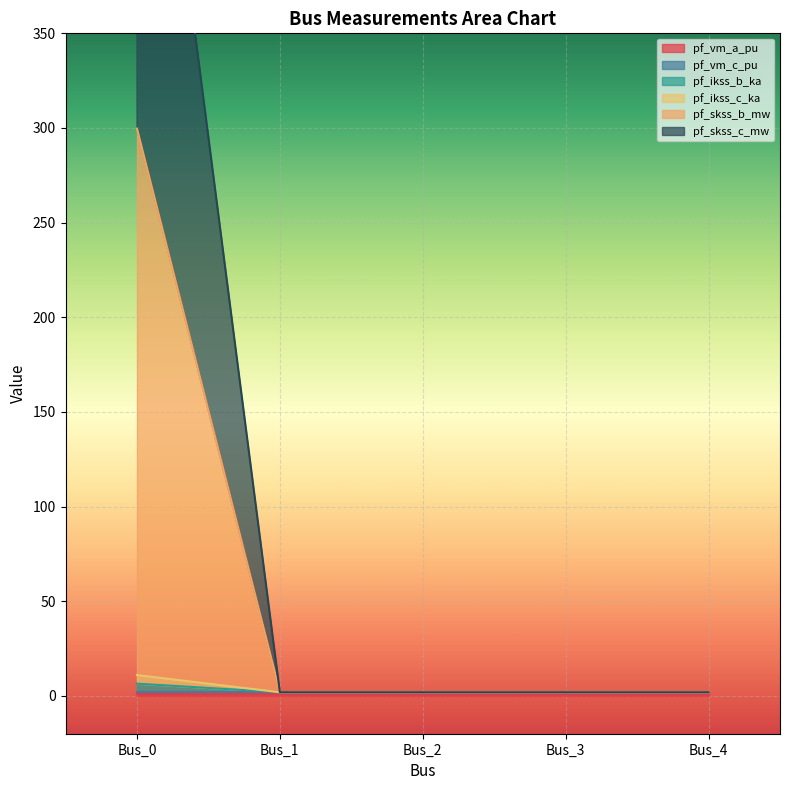

What is the minimum value shown in the chart?

1.9